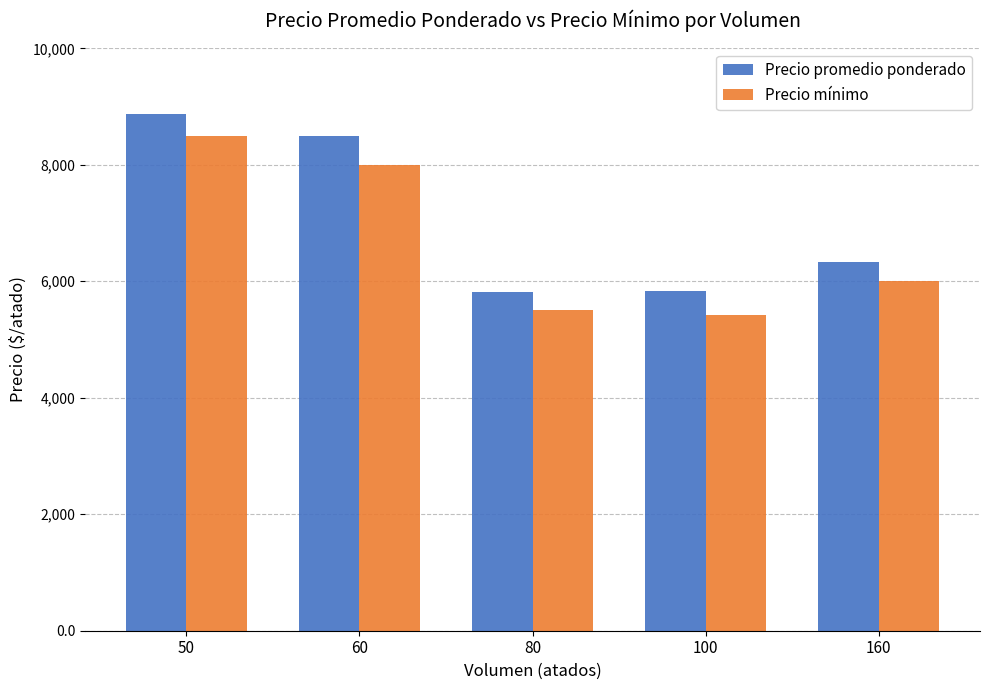

Which series has the largest total across all categories?

Precio promedio ponderado